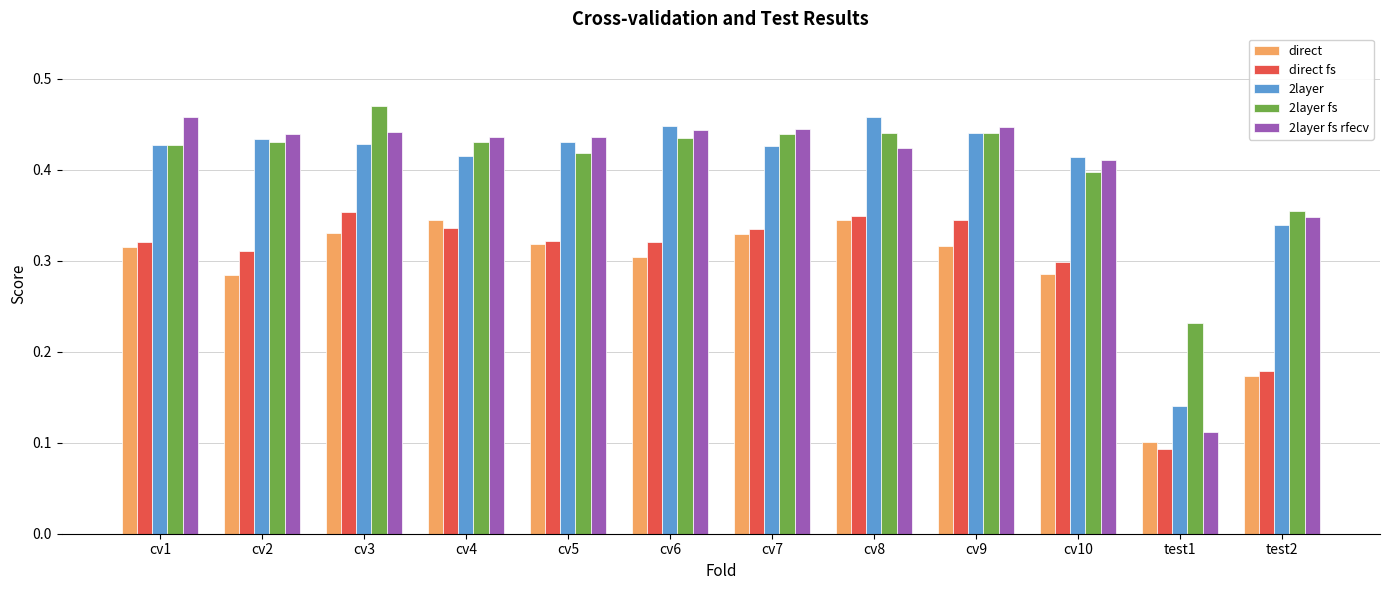

What is the sum of all direct values?

3.4